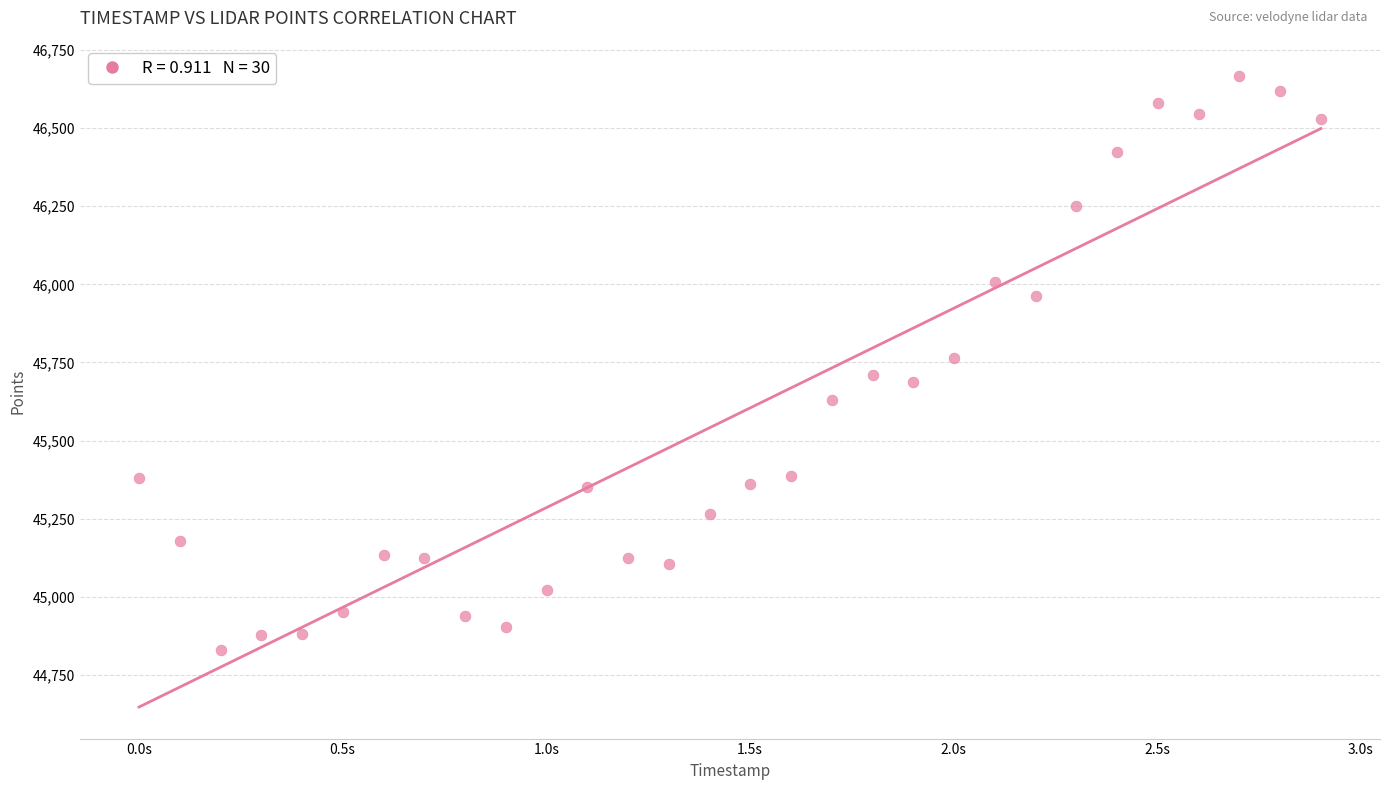

What is the range of Y values (max minus min)?

1834